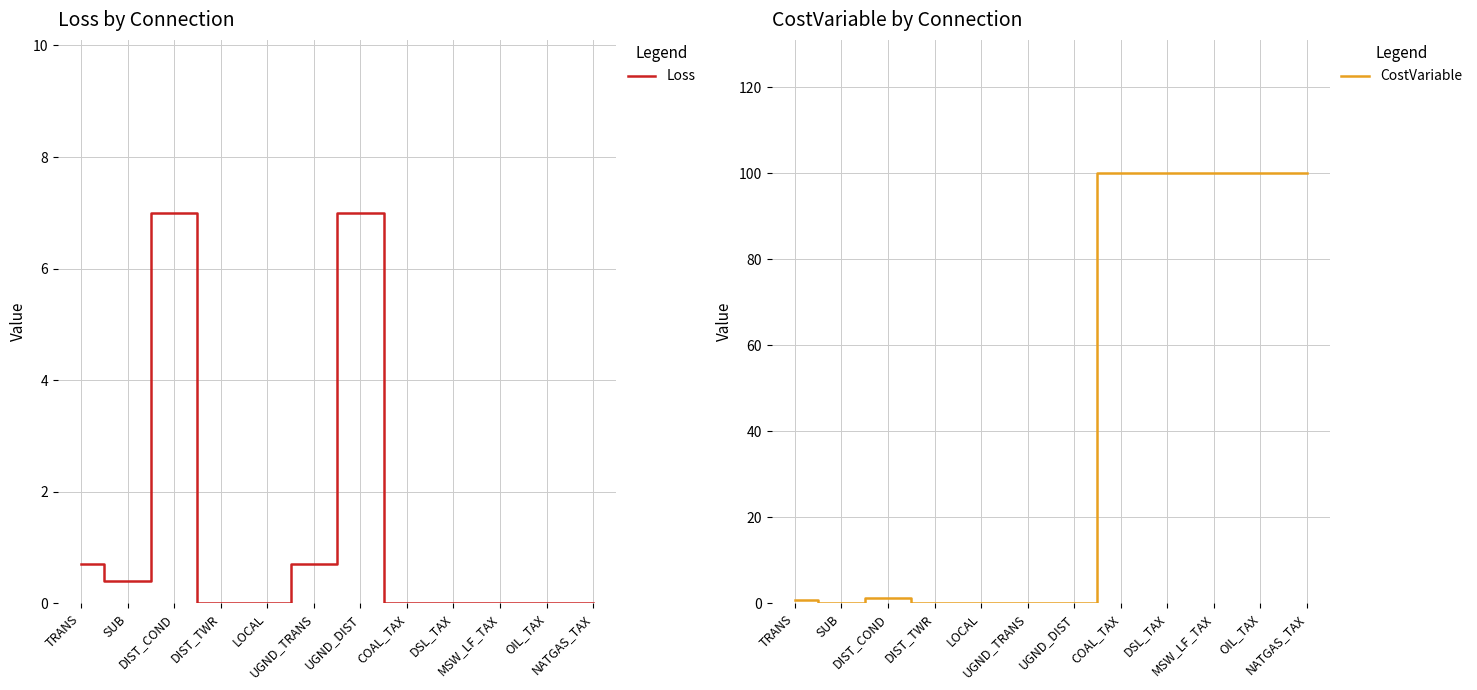

Rank the categories by Loss value from highest to lowest.

DIST_COND, UGND_DIST, TRANS, UGND_TRANS, SUB, DIST_TWR, LOCAL, COAL_TAX, DSL_TAX, MSW_LF_TAX, OIL_TAX, NATGAS_TAX